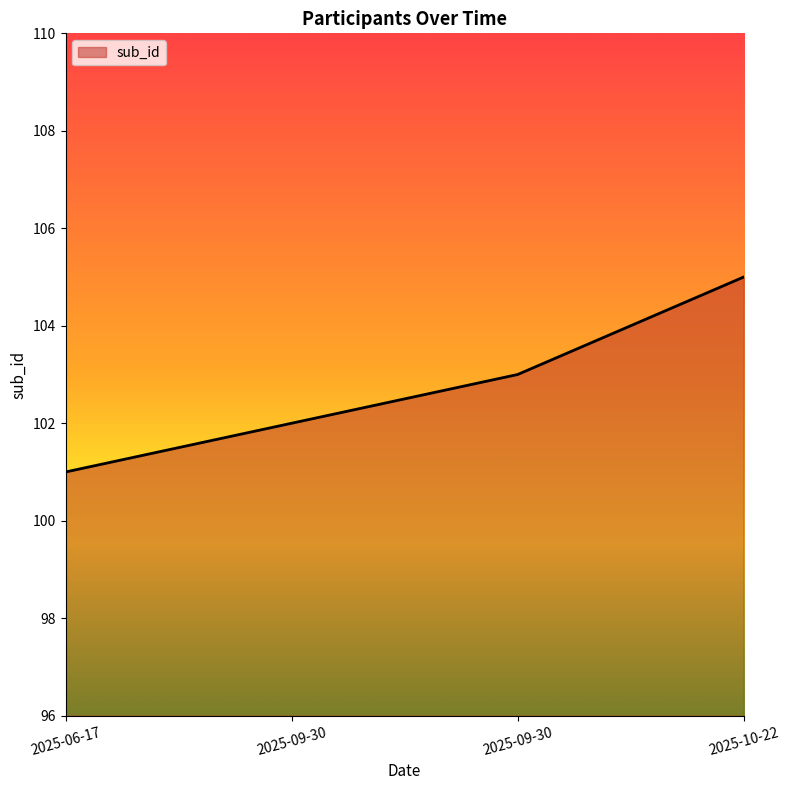

How many lines are shown in the chart?

1